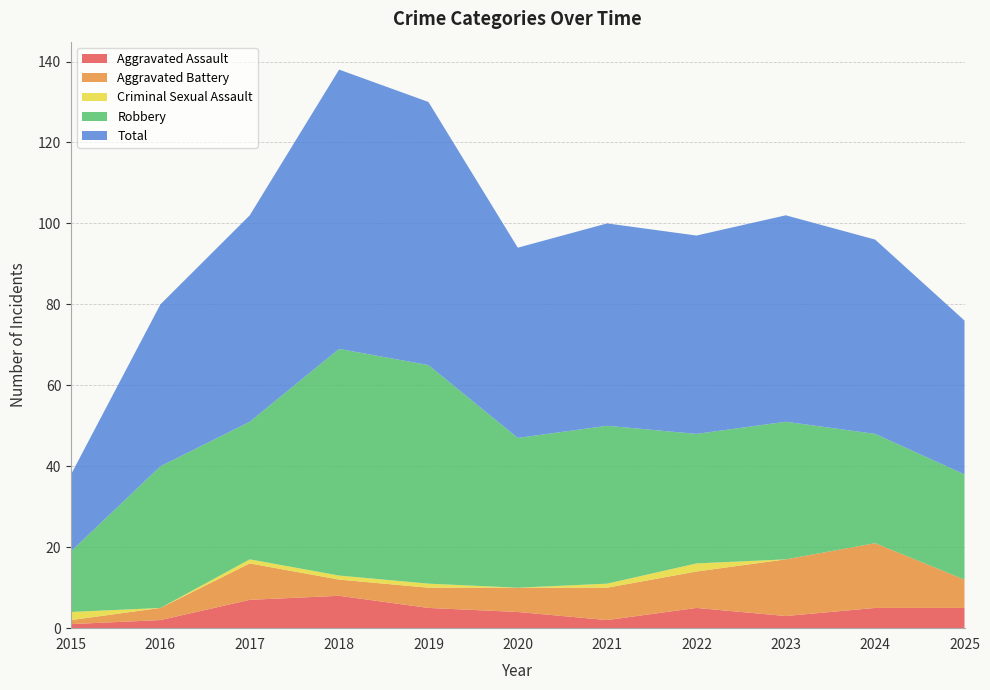

Reading right to left, list all the values displayed in this chart.

Aggravated Assault: 2025=5	2024=5	2023=3	2022=5	2021=2	2020=4	2019=5	2018=8	2017=7	2016=2	2015=1
Aggravated Battery: 2025=7	2024=16	2023=14	2022=9	2021=8	2020=6	2019=5	2018=4	2017=9	2016=3	2015=1
Criminal Sexual Assault: 2025=0	2024=0	2023=0	2022=2	2021=1	2020=0	2019=1	2018=1	2017=1	2016=0	2015=2
Robbery: 2025=26	2024=27	2023=34	2022=32	2021=39	2020=37	2019=54	2018=56	2017=34	2016=35	2015=15
Total: 2025=38	2024=48	2023=51	2022=49	2021=50	2020=47	2019=65	2018=69	2017=51	2016=40	2015=19